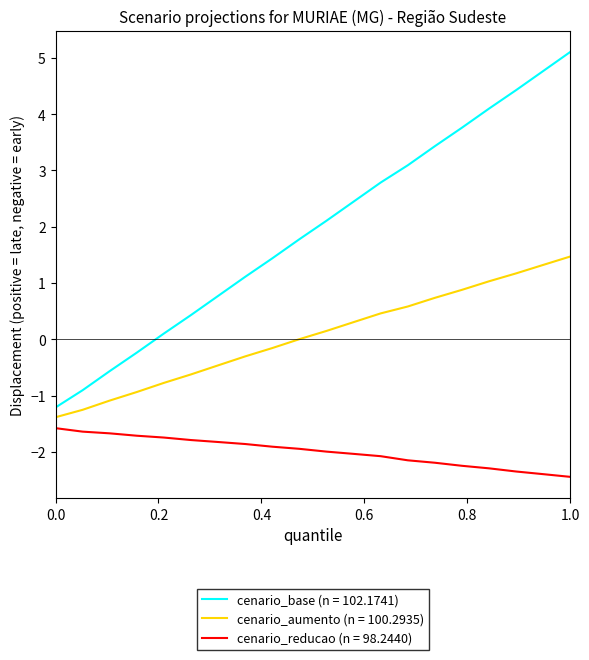

Count the number of categories in the chart.

20